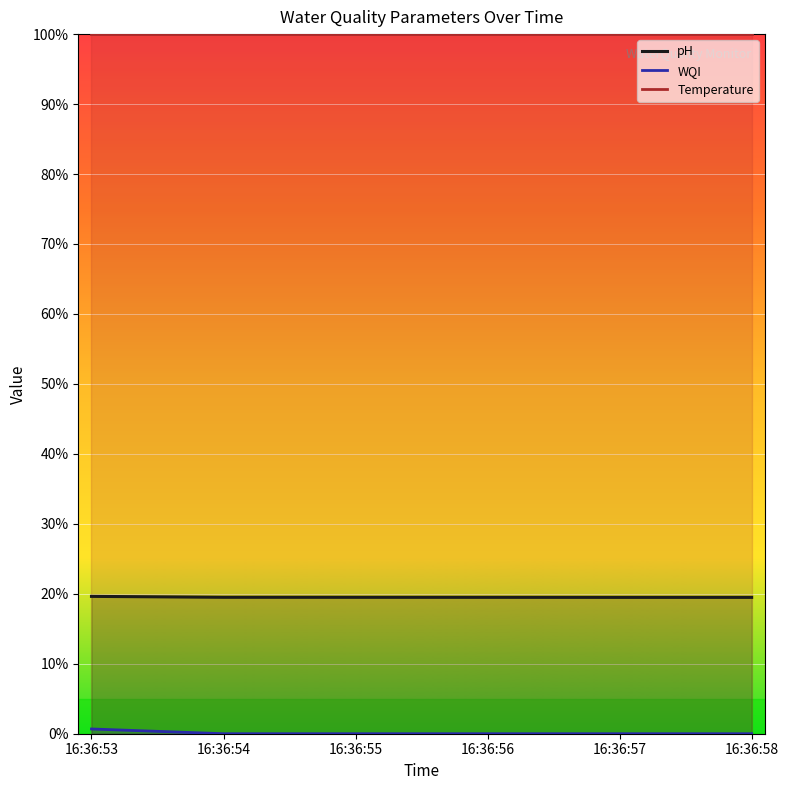

True or false: pH has a value of 0.2 at 16:36:54.

True